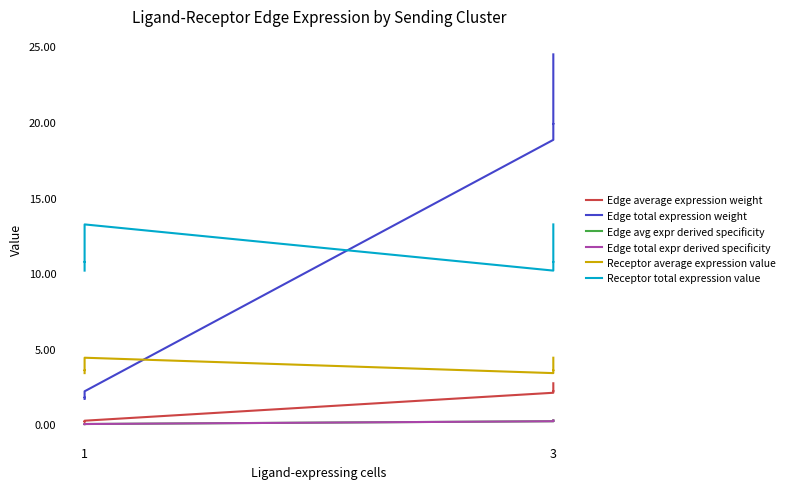

True or false: Edge average expression weight and Receptor average expression value intersect in this chart.

False